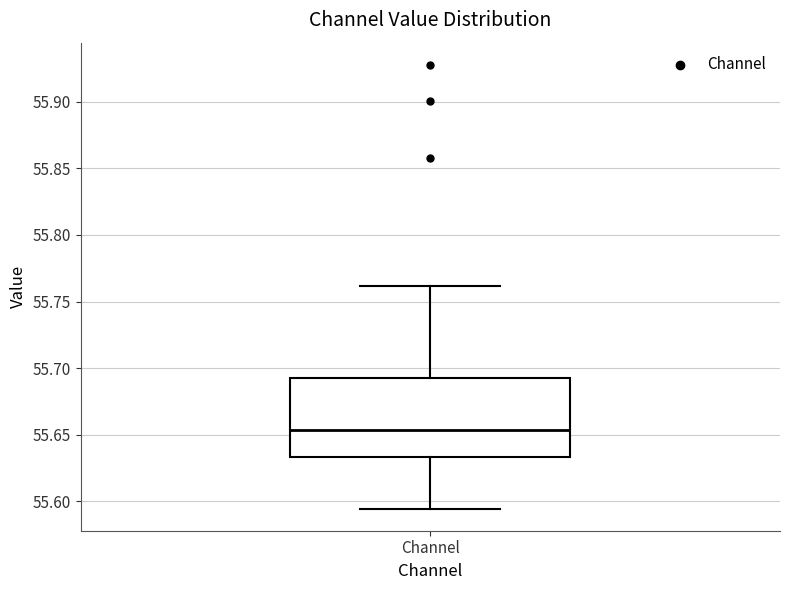

Transcribe this box plot: give where the median line is, the range the box spans, and where the two whiskers end, as read against the y-axis. The values are not printed on the chart, so give them approximately, as read against the axis.

median 55.655, box 55.635 to 55.695, whiskers 55.595 to 55.760